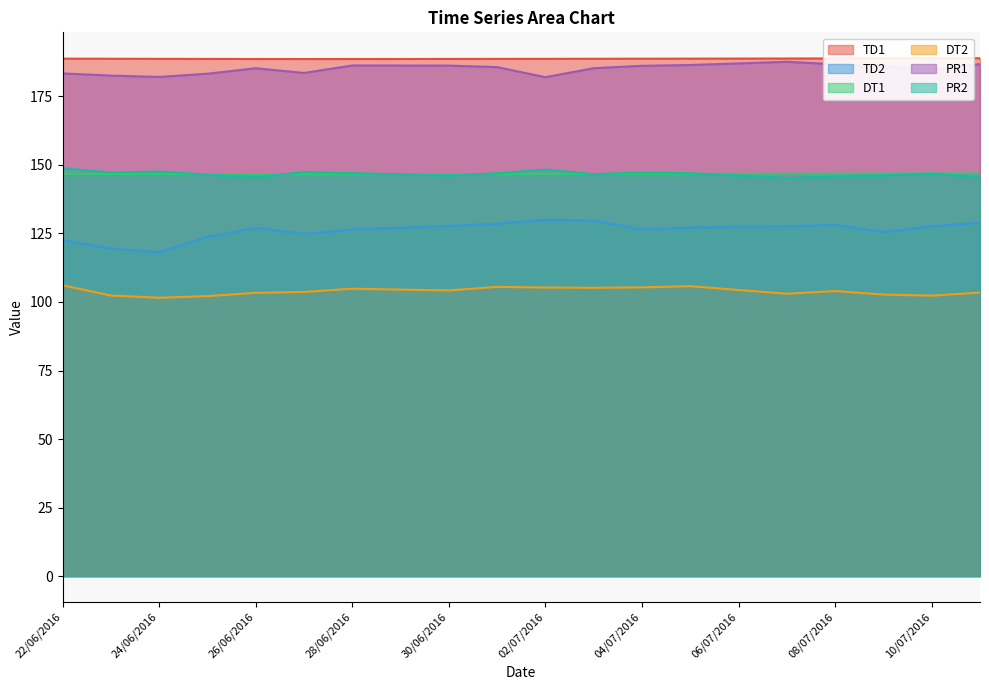

At which label does DT1 reach its peak?

11/07/2016